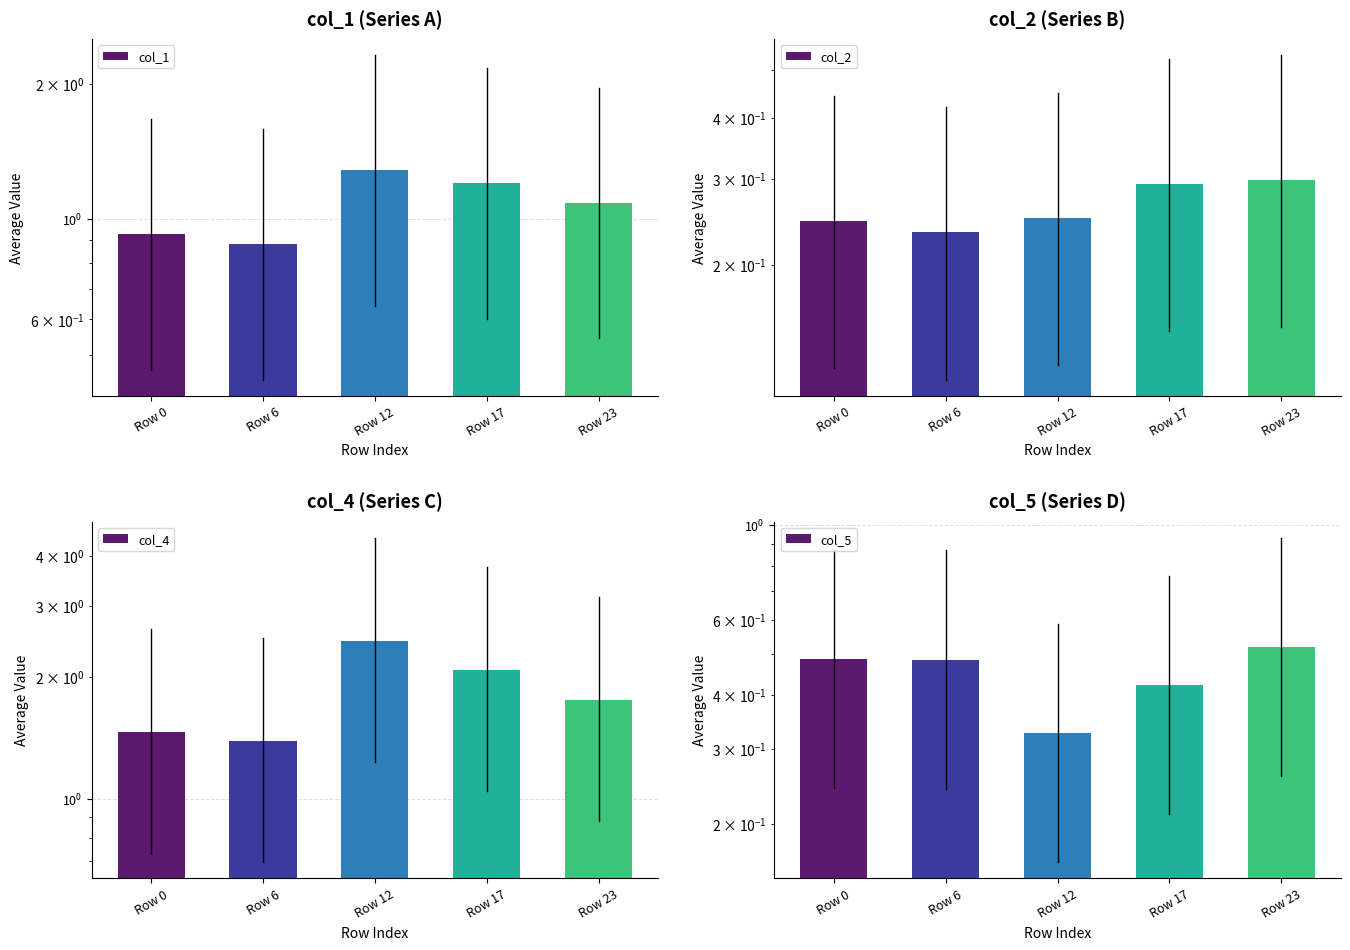

What are all the series names shown in the legend?

col_1, col_2, col_4, col_5